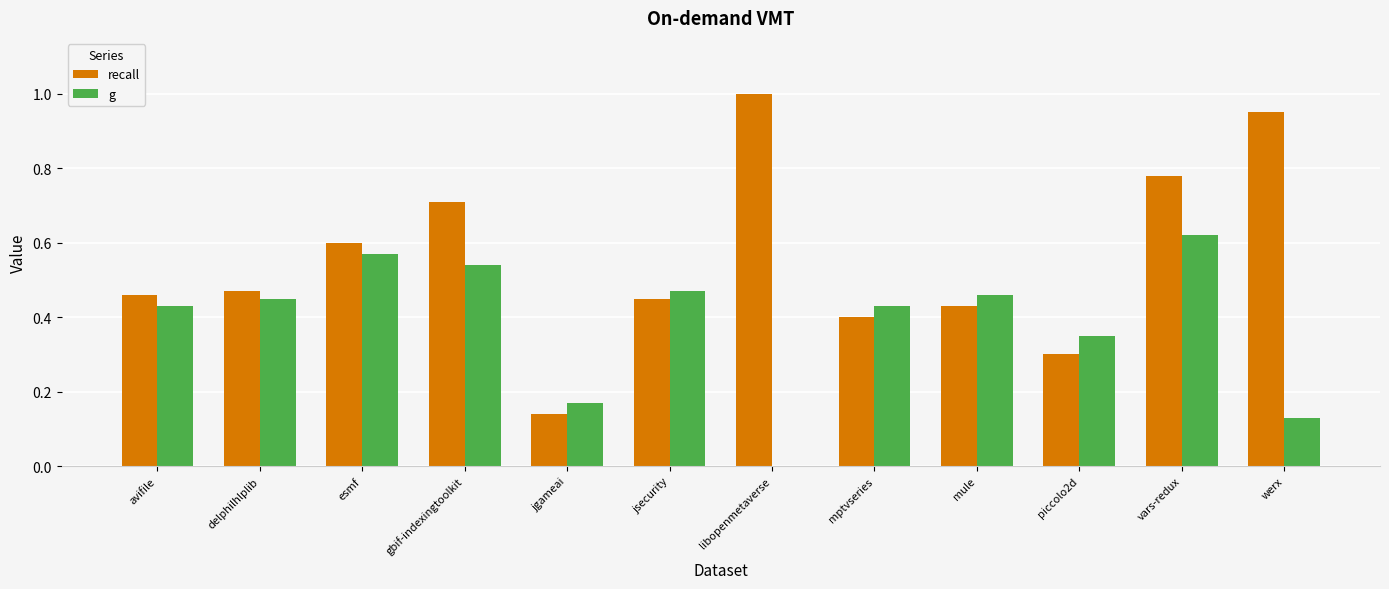

True or false: recall has a value of 1.2 at gbif-indexingtoolkit.

False